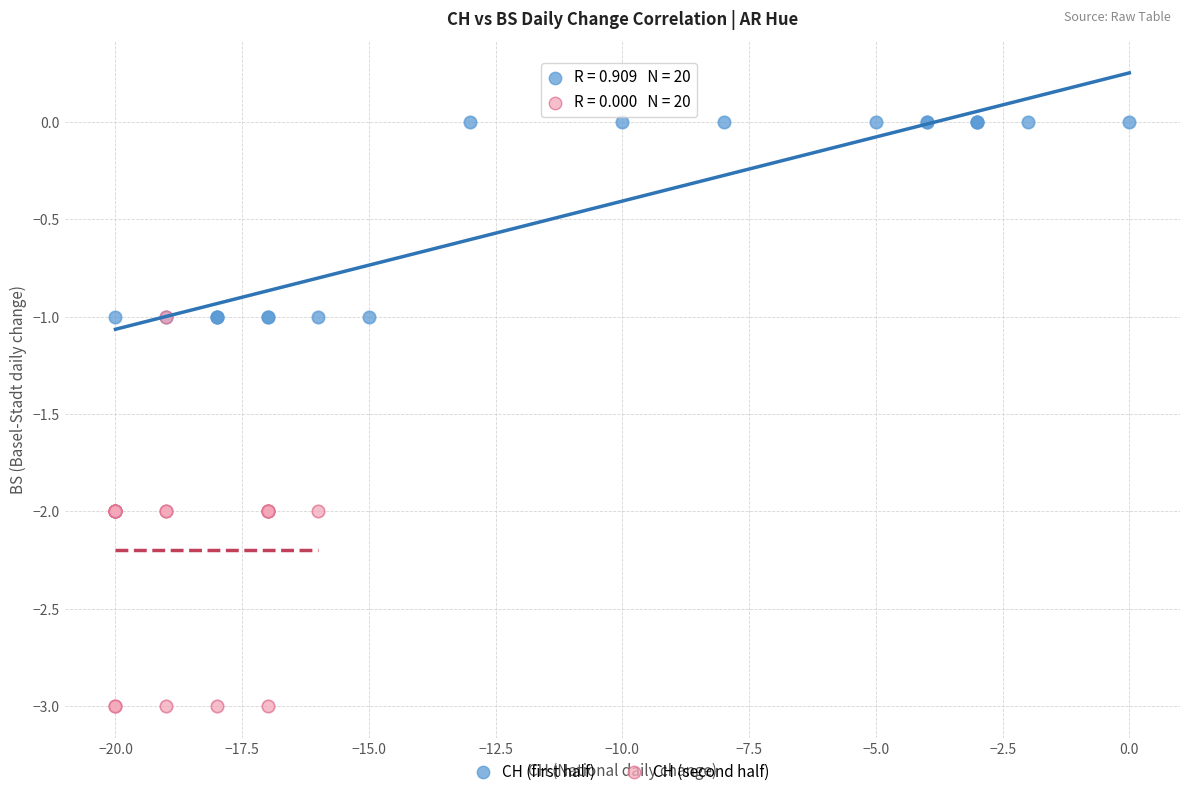

Which series has the largest Y range (max minus min)?

CH (second half)